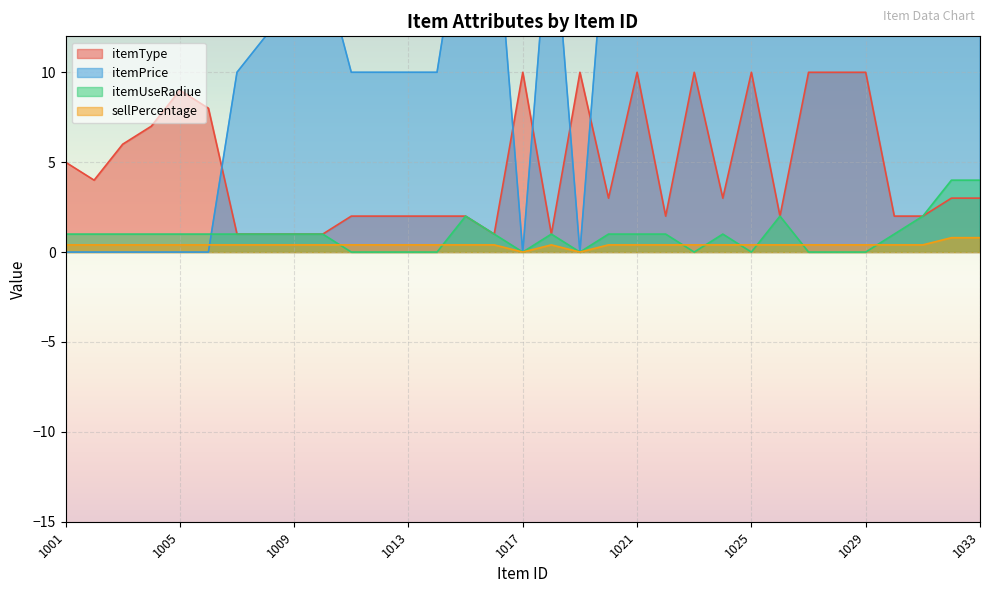

Reading left to right, extract all data points from this chart.

itemType: 5.0	4.0	6.0	7.0	9.0	8.0	1.0	1.0	1.0	1.0	2.0	2.0	2.0	2.0	2.0	1.0	10.0	1.0	10.0	3.0	10.0	2.0	10.0	3.0	10.0	2.0	10.0	10.0	10.0	2.0	2.0	3.0	3.0
itemPrice: 0.0	0.0	0.0	0.0	0.0	0.0	10.0	12.0	14.0	16.0	10.0	10.0	10.0	10.0	20.0	20.0	0.0	20.0	0.0	20.0	20.0	20.0	20.0	20.0	20.0	20.0	20.0	20.0	20.0	20.0	20.0	90.0	300.0
itemUseRadiue: 1.0	1.0	1.0	1.0	1.0	1.0	1.0	1.0	1.0	1.0	0.0	0.0	0.0	0.0	2.0	1.0	0.0	1.0	0.0	1.0	1.0	1.0	0.0	1.0	0.0	2.0	0.0	0.0	0.0	1.0	2.0	4.0	4.0
sellPercentage: 0.4	0.4	0.4	0.4	0.4	0.4	0.4	0.4	0.4	0.4	0.4	0.4	0.4	0.4	0.4	0.4	0.0	0.4	0.0	0.4	0.4	0.4	0.4	0.4	0.4	0.4	0.4	0.4	0.4	0.4	0.4	0.8	0.8